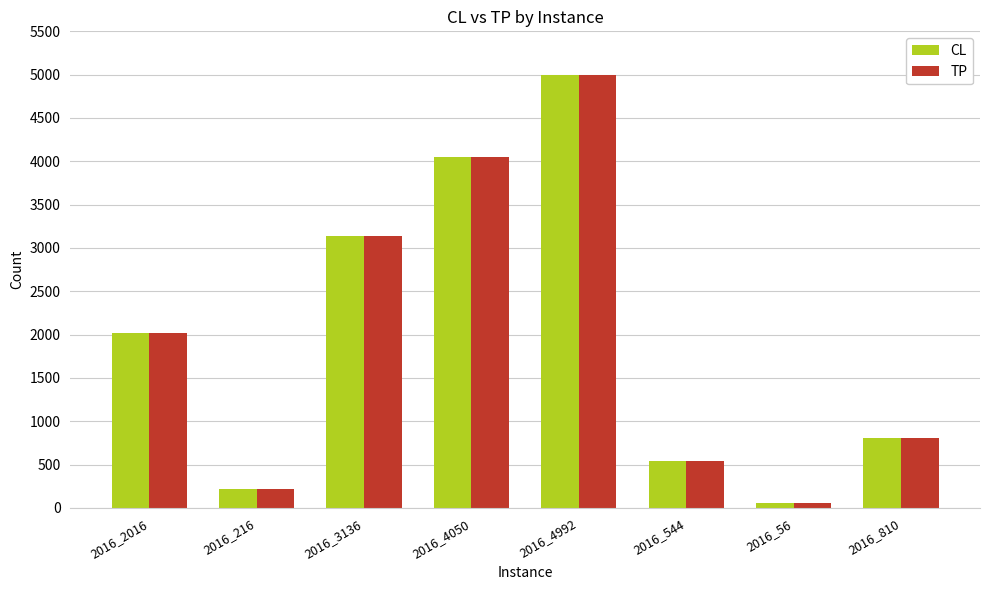

How many groups of bars are there?

8